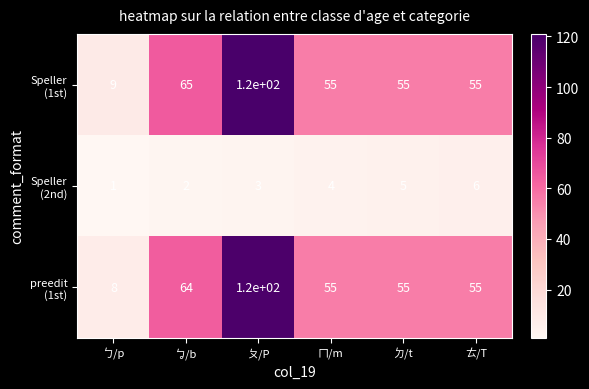

What is the maximum value shown in the chart?

120